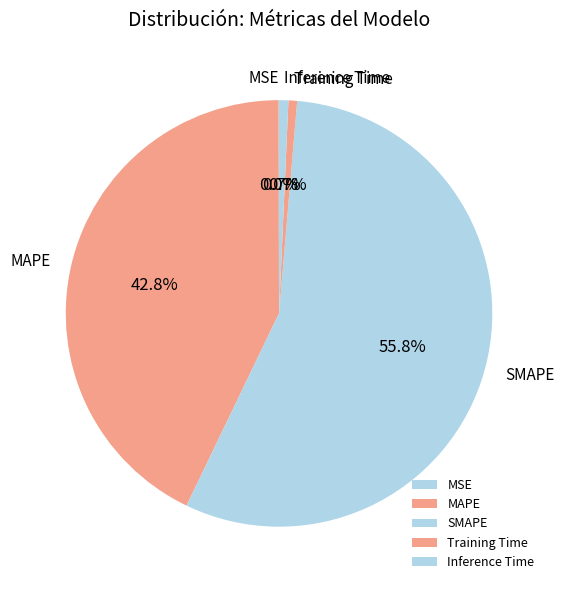

What is the largest slice in the pie chart?

SMAPE